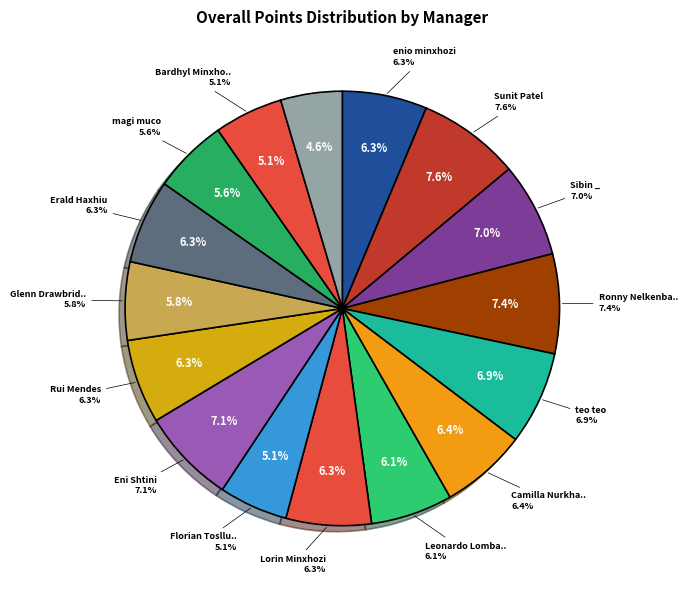

How many slices are in this pie chart?

16